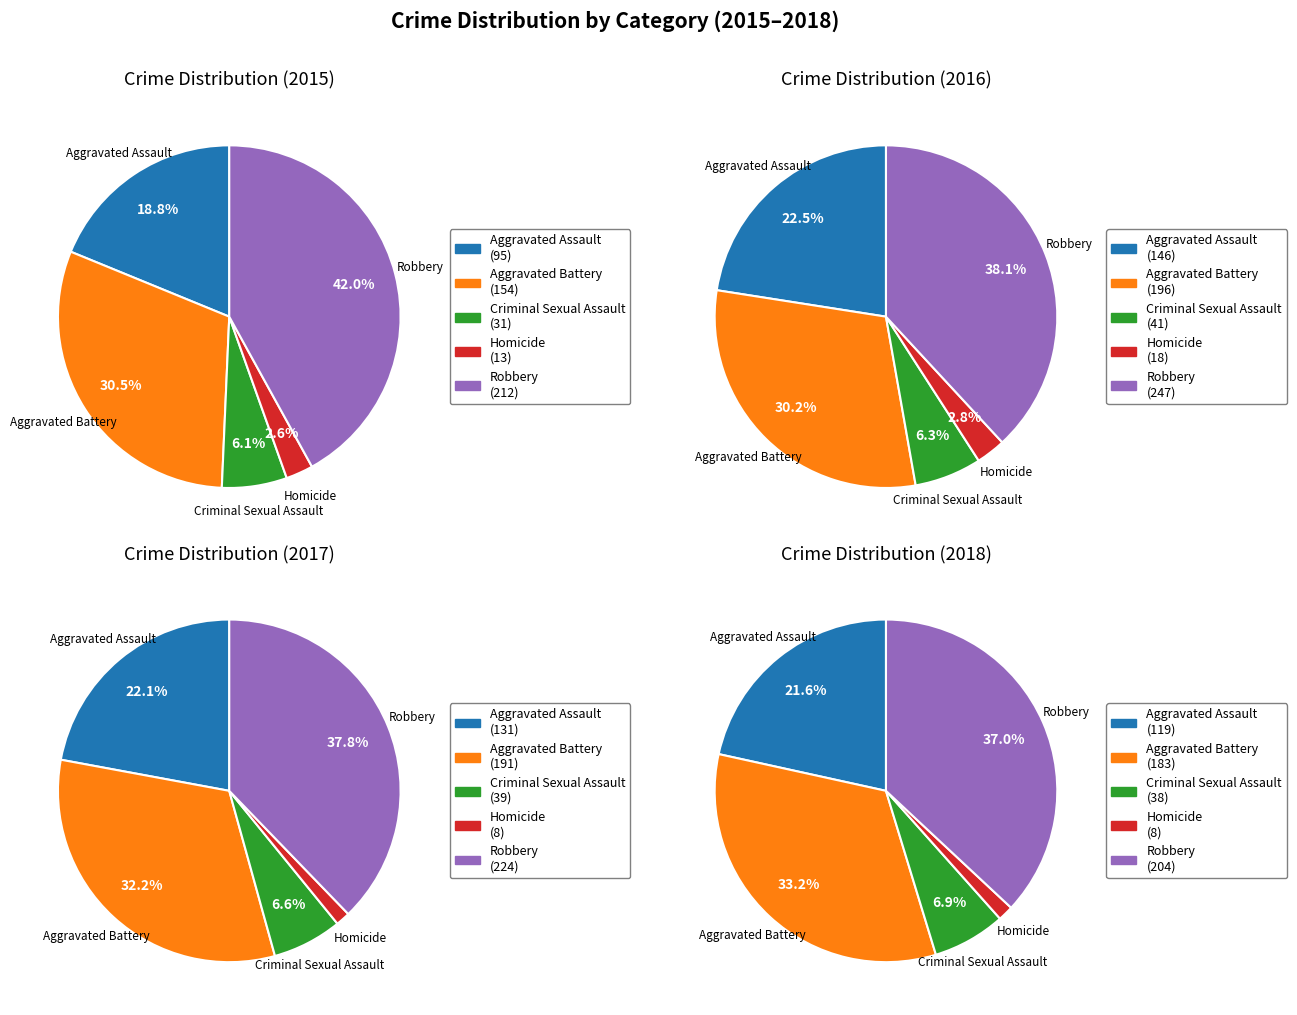

Which series has the largest range (max minus min)?

2016